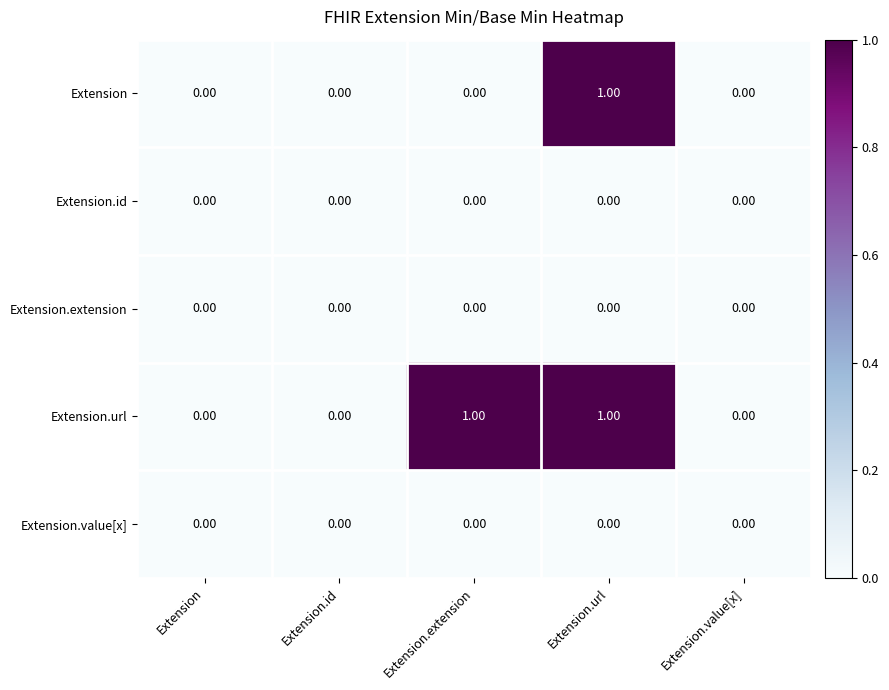

Between Extension.id and Extension.extension, which series saw the biggest shift?

Extension.url